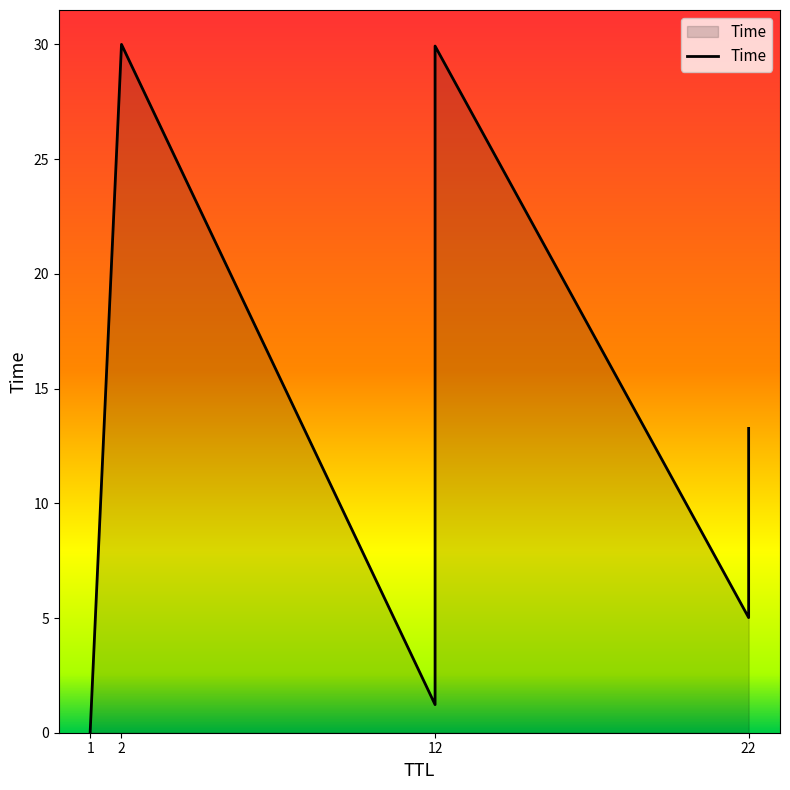

Does the chart display data point markers on the line(s)?

No